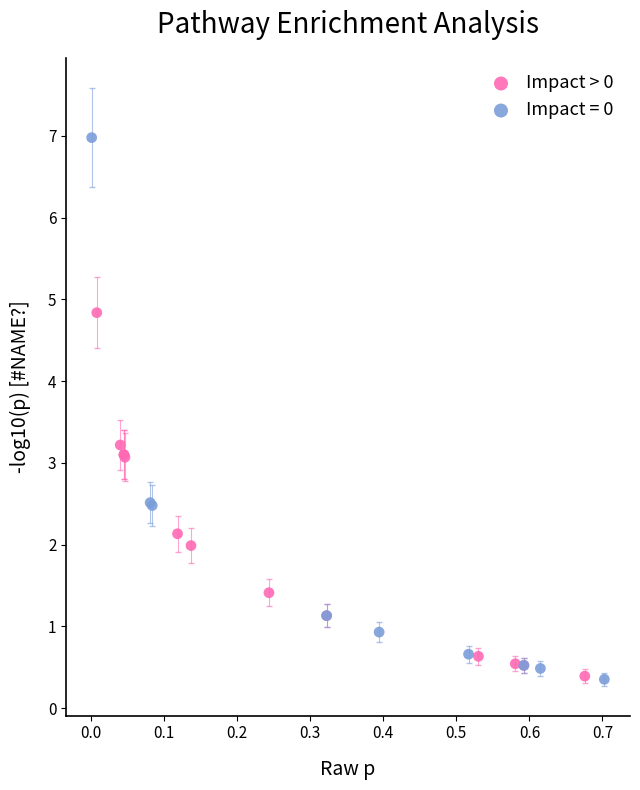

Which series has the largest Y range (max minus min)?

Impact = 0